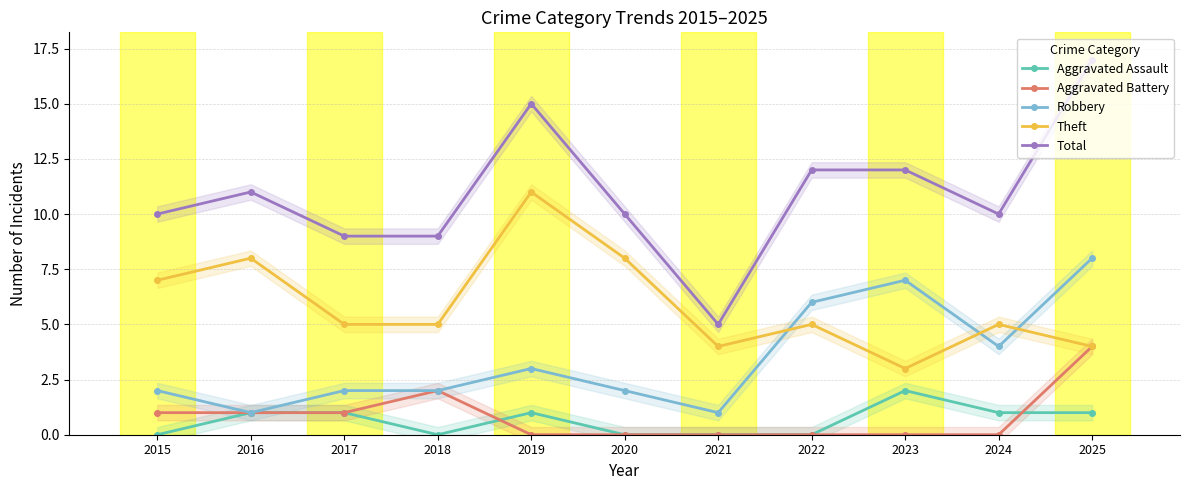

True or false: Aggravated Assault and Theft intersect in this chart.

False